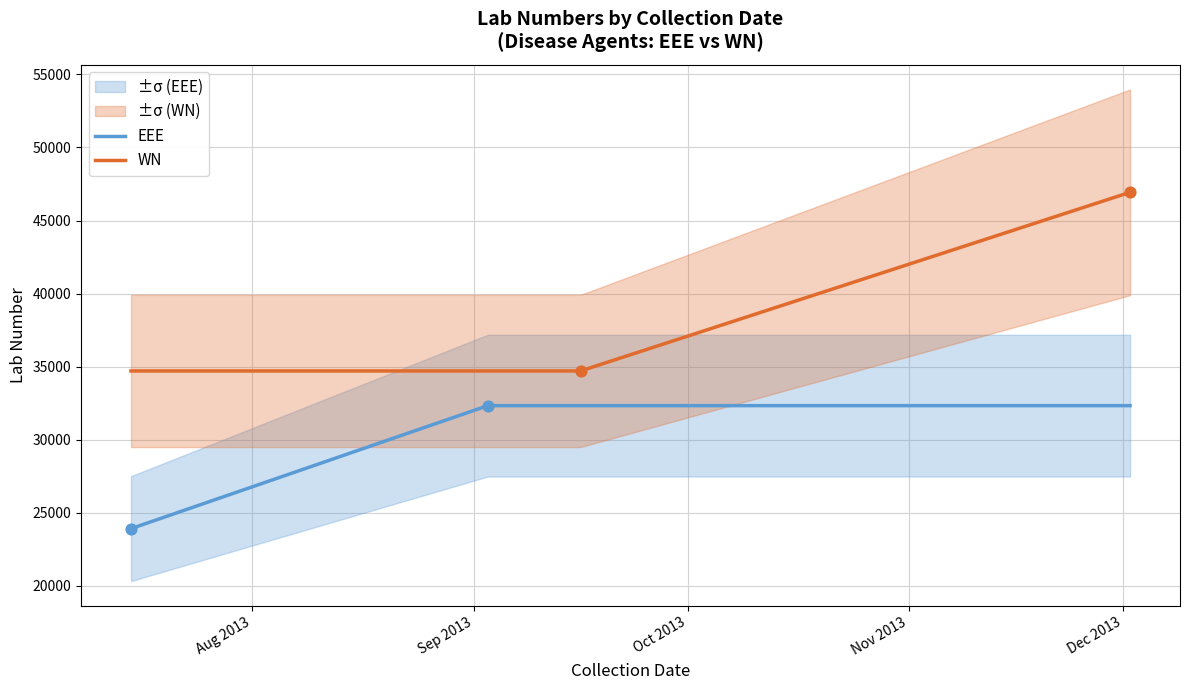

Which series has the widest spread of Y values?

WN